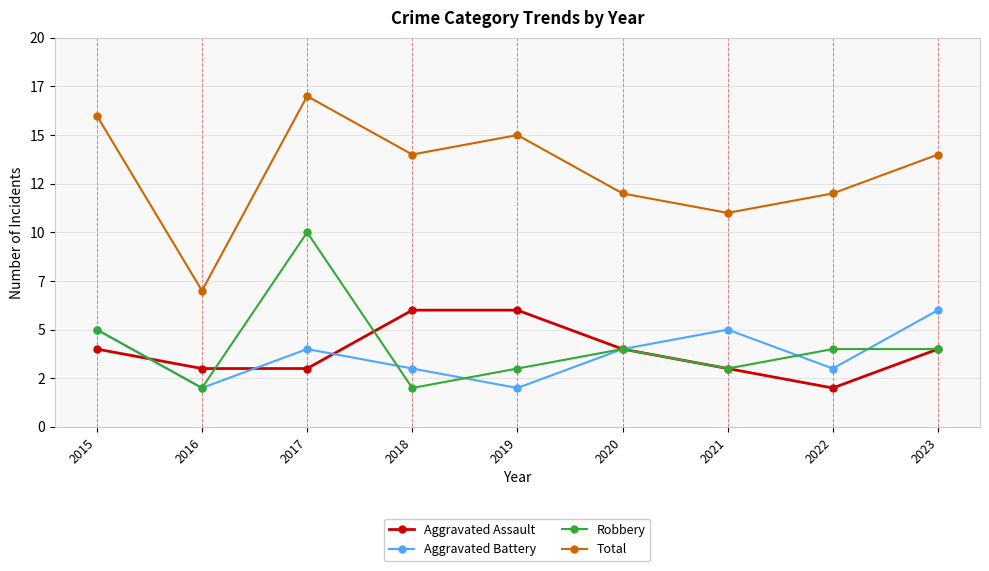

Is this an area chart (filled region under the line)?

No